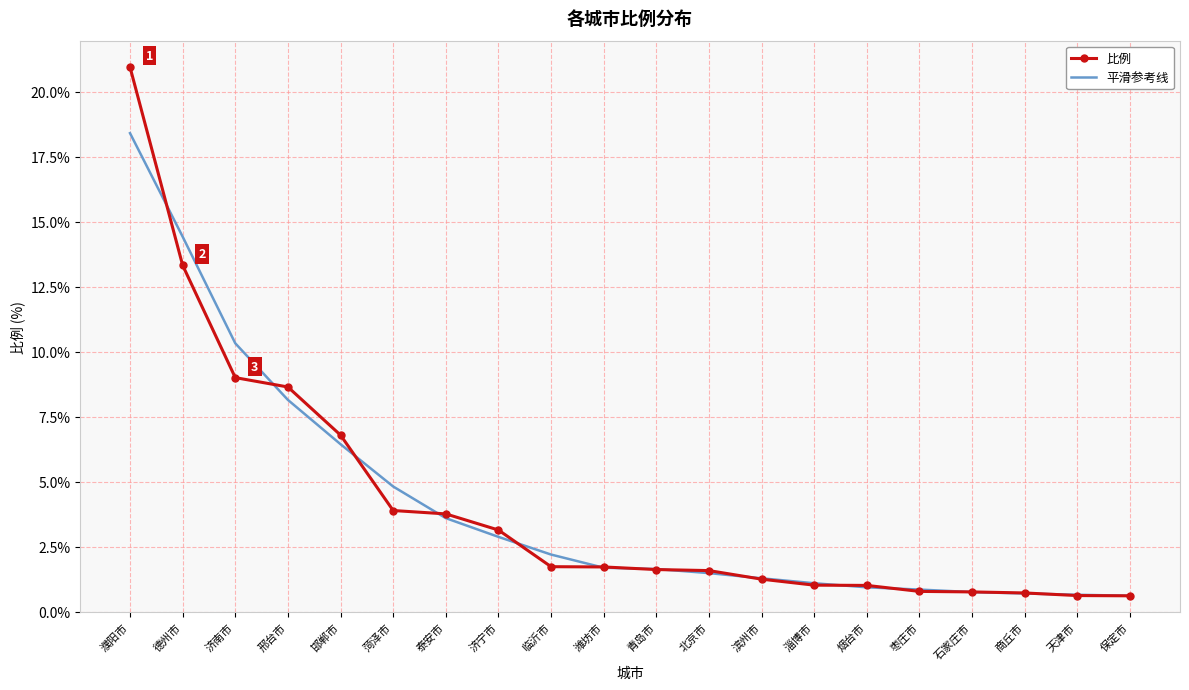

At which category is the sum across all series the highest?

濮阳市